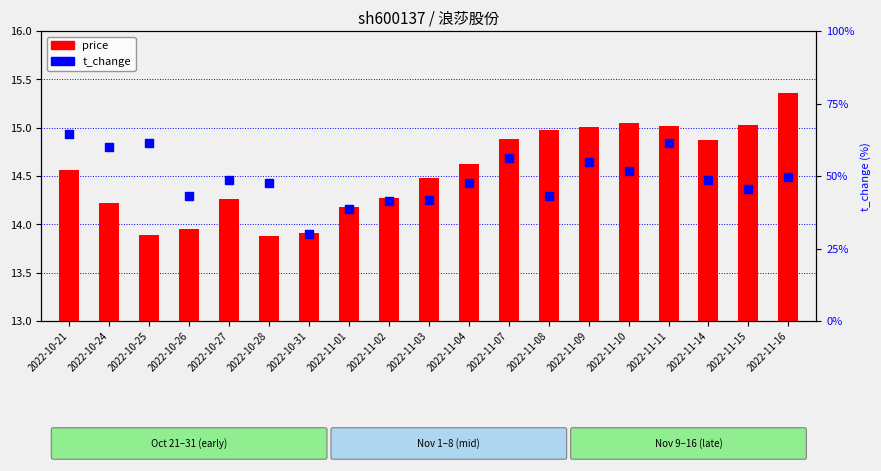

At which category is the sum across all series the highest?

2022-11-11